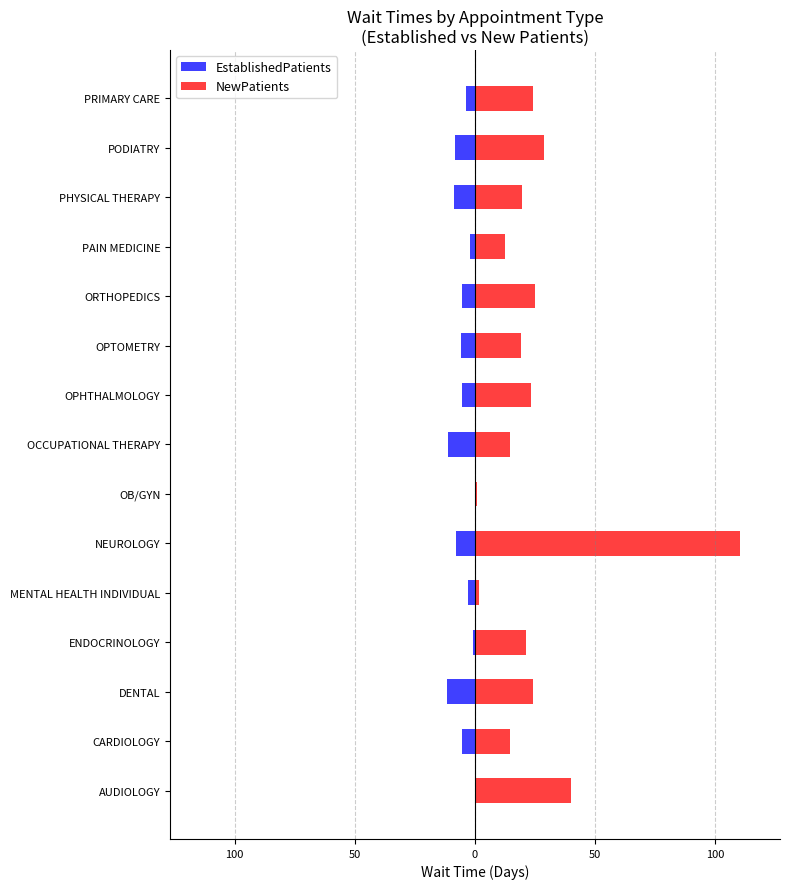

How many negative values does the EstablishedPatients series have?

14